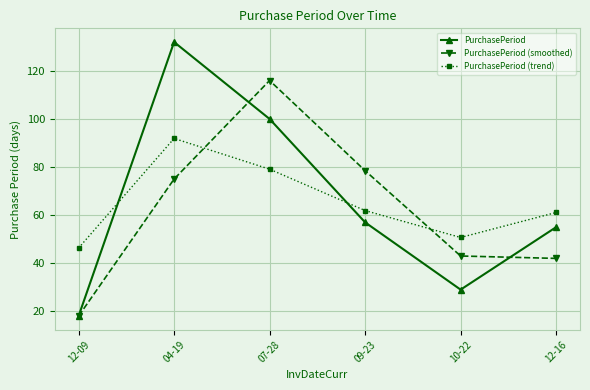

True or false: PurchasePeriod (smoothed) and PurchasePeriod intersect in this chart.

True